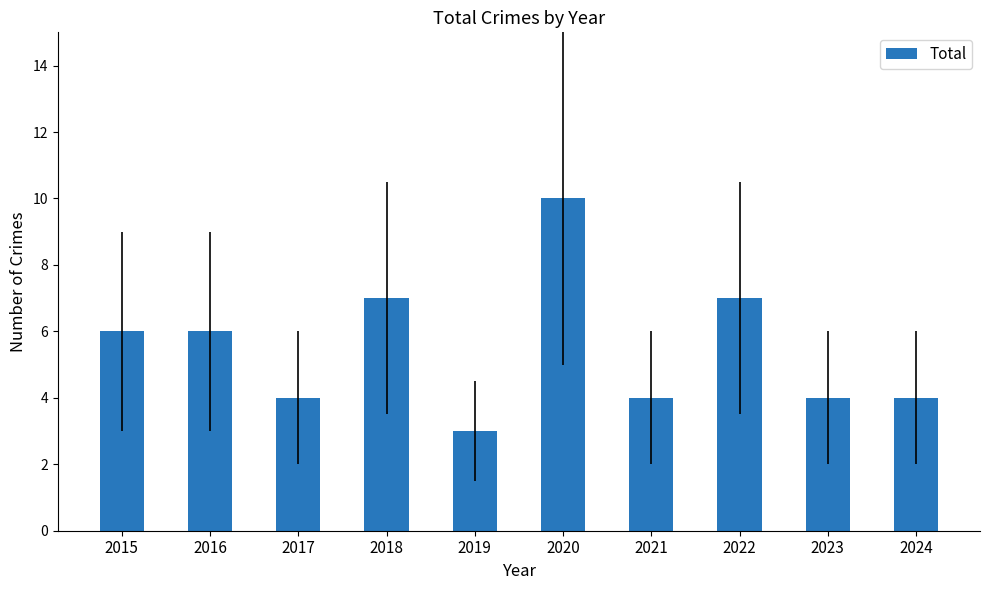

What is the sum of the values at 2024 and 2017?

8